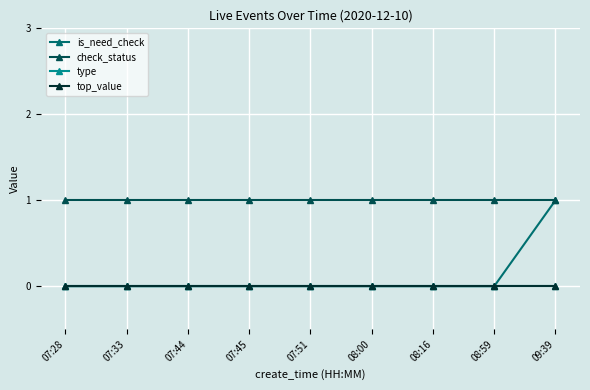

Which series has the largest range (max minus min)?

is_need_check